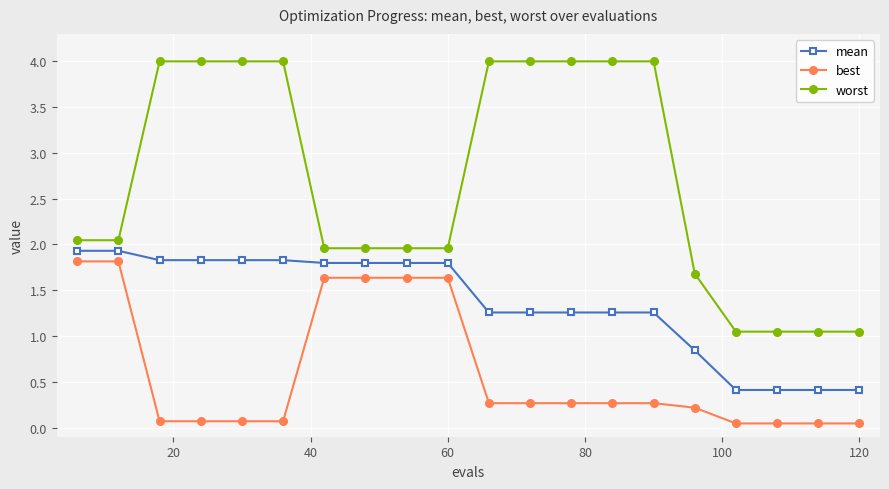

What is the difference between the second highest and second lowest values in the best series?

1.8